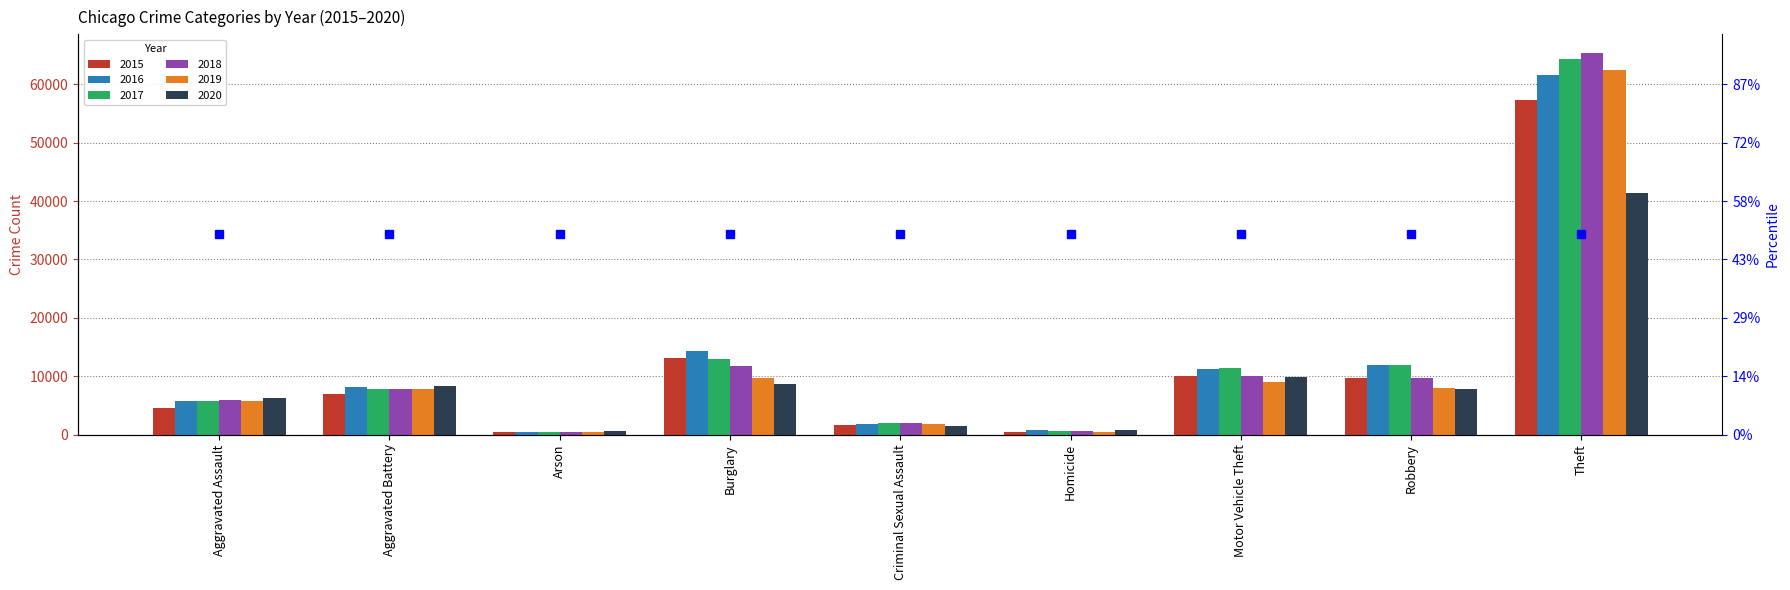

Reading left to right, what are all the values shown in this chart?

2015: Aggravated Assault=4480	Aggravated Battery=7018	Arson=448	Burglary=13184	Criminal Sexual Assault=1660	Homicide=496	Motor Vehicle Theft=10068	Robbery=9638	Theft=57350
2016: Aggravated Assault=5712	Aggravated Battery=8085	Arson=515	Burglary=14289	Criminal Sexual Assault=1816	Homicide=786	Motor Vehicle Theft=11286	Robbery=11960	Theft=61618
2017: Aggravated Assault=5793	Aggravated Battery=7845	Arson=444	Burglary=13001	Criminal Sexual Assault=1934	Homicide=672	Motor Vehicle Theft=11380	Robbery=11880	Theft=64380
2018: Aggravated Assault=6001	Aggravated Battery=7735	Arson=373	Burglary=11746	Criminal Sexual Assault=1969	Homicide=589	Motor Vehicle Theft=9983	Robbery=9679	Theft=65282
2019: Aggravated Assault=5840	Aggravated Battery=7857	Arson=376	Burglary=9639	Criminal Sexual Assault=1867	Homicide=498	Motor Vehicle Theft=8978	Robbery=7994	Theft=62480
2020: Aggravated Assault=6263	Aggravated Battery=8319	Arson=589	Burglary=8754	Criminal Sexual Assault=1444	Homicide=787	Motor Vehicle Theft=9955	Robbery=7855	Theft=41304